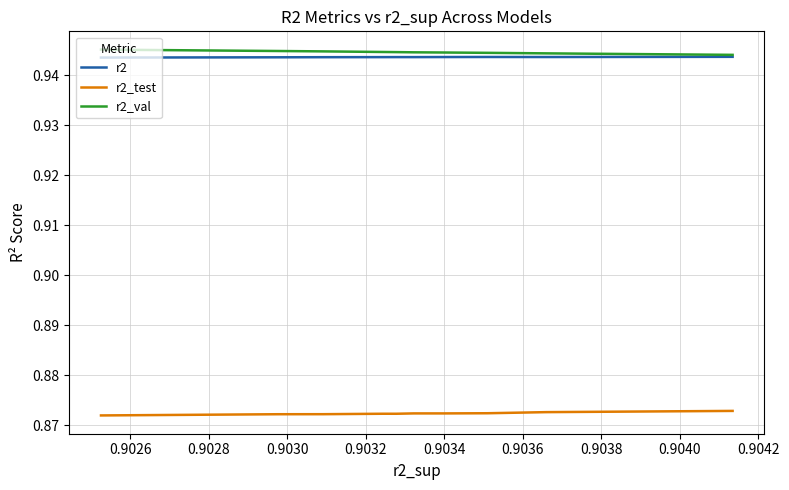

What is the spread (max minus min) of values at 0.9042?

0.1